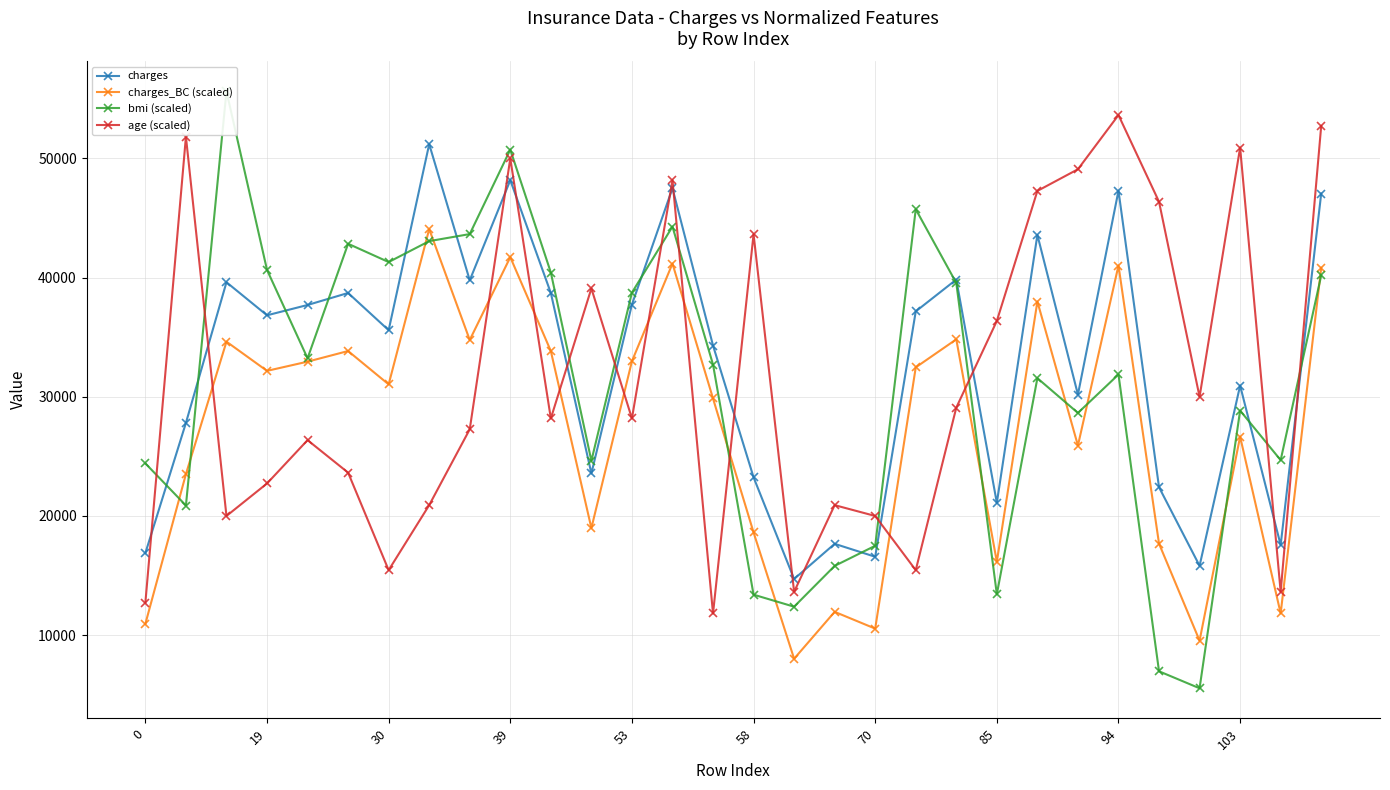

True or false: charges has more than 1 points higher than both neighbors.

True